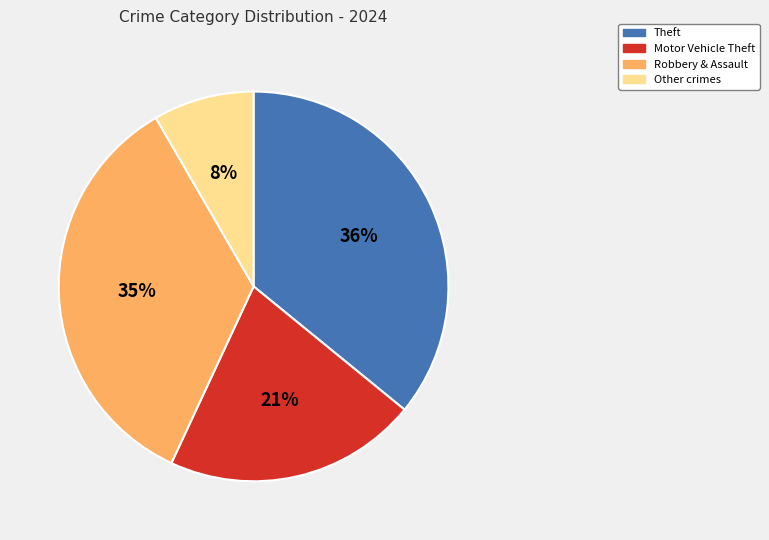

To the nearest percent, what portion does Robbery & Assault represent?

35%